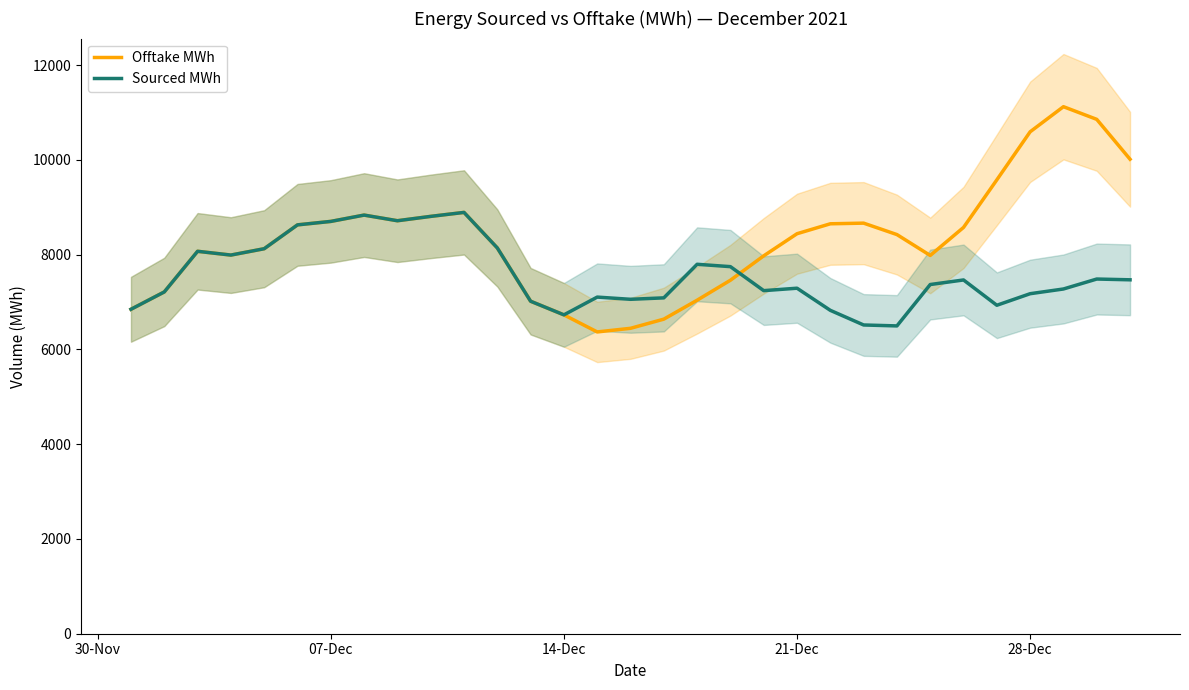

What is the maximum value for Sourced MWh?

8892.2